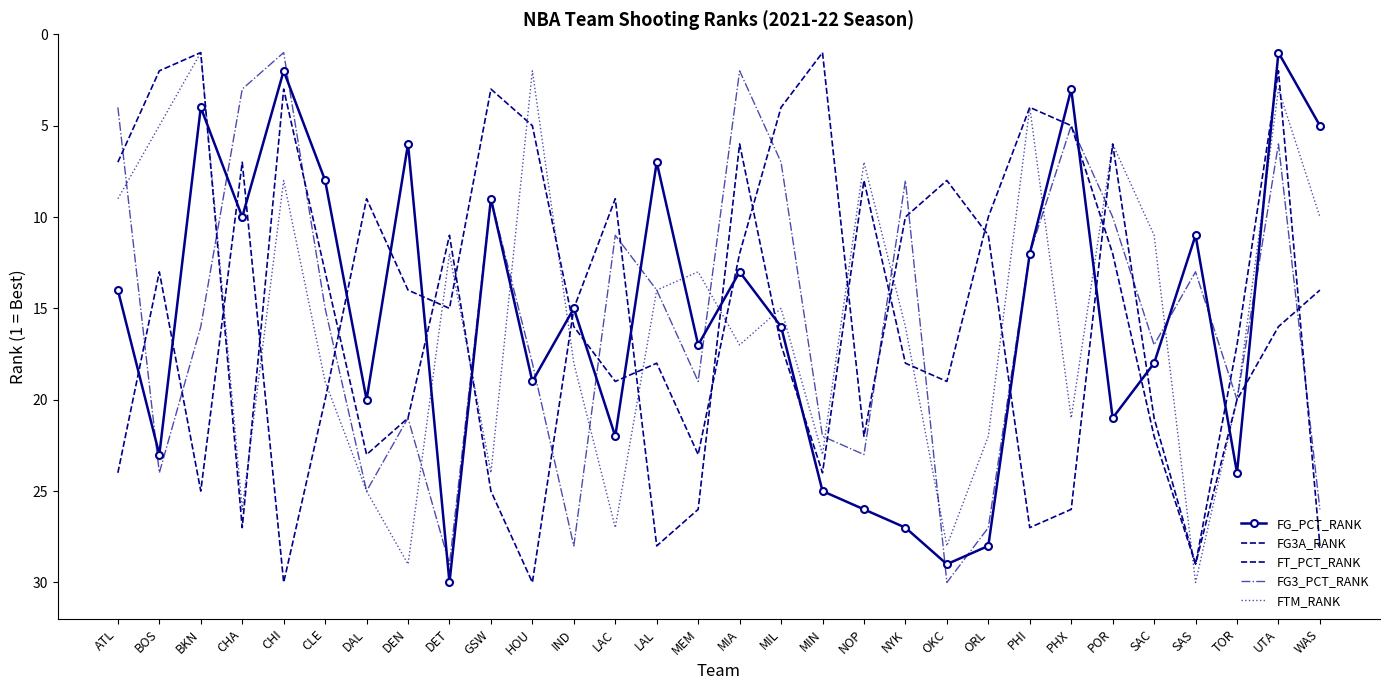

Where is the first local minimum for FT_PCT_RANK?

BKN